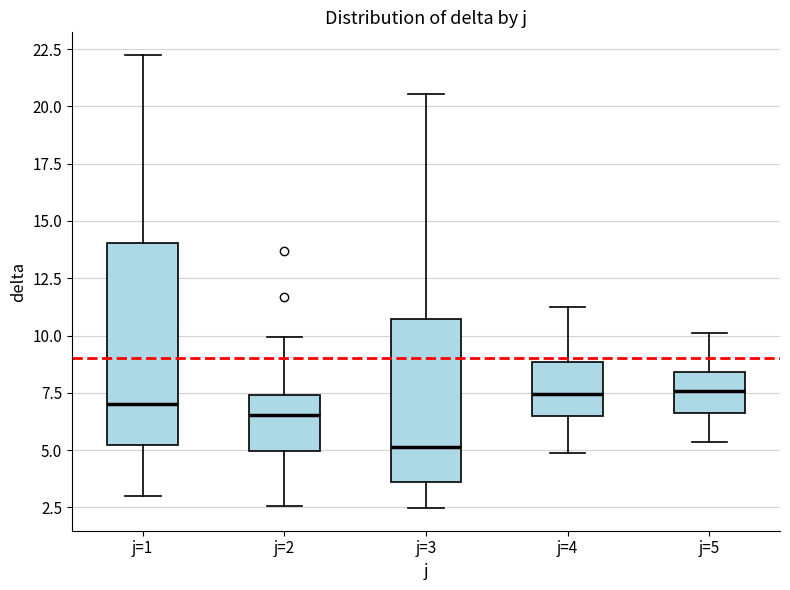

Reading left to right, read every box against the y-axis: the position of its median line, the range the box covers, and the ends of its whiskers. The values are not printed on the chart, so give them approximately, as read against the axis.

j=1: median 7.0, box 5.0 to 14.0, whiskers 3.0 to 22.0
j=2: median 6.5, box 5.0 to 7.5, whiskers 2.5 to 10.0
j=3: median 5.0, box 3.5 to 10.5, whiskers 2.5 to 20.5
j=4: median 7.5, box 6.5 to 9.0, whiskers 5.0 to 11.0
j=5: median 7.5, box 6.5 to 8.5, whiskers 5.5 to 10.0